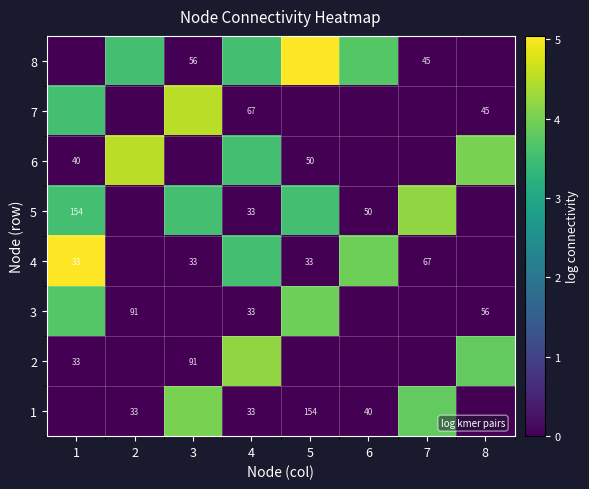

At how many categories does at least one series exceed 2?

8